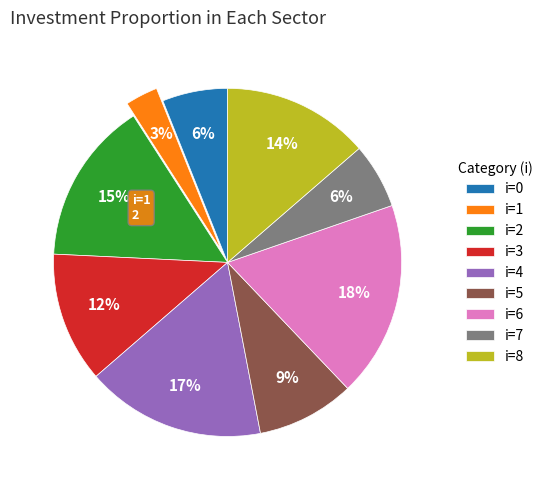

To the nearest percent, what percentage of the pie is i=6?

18%